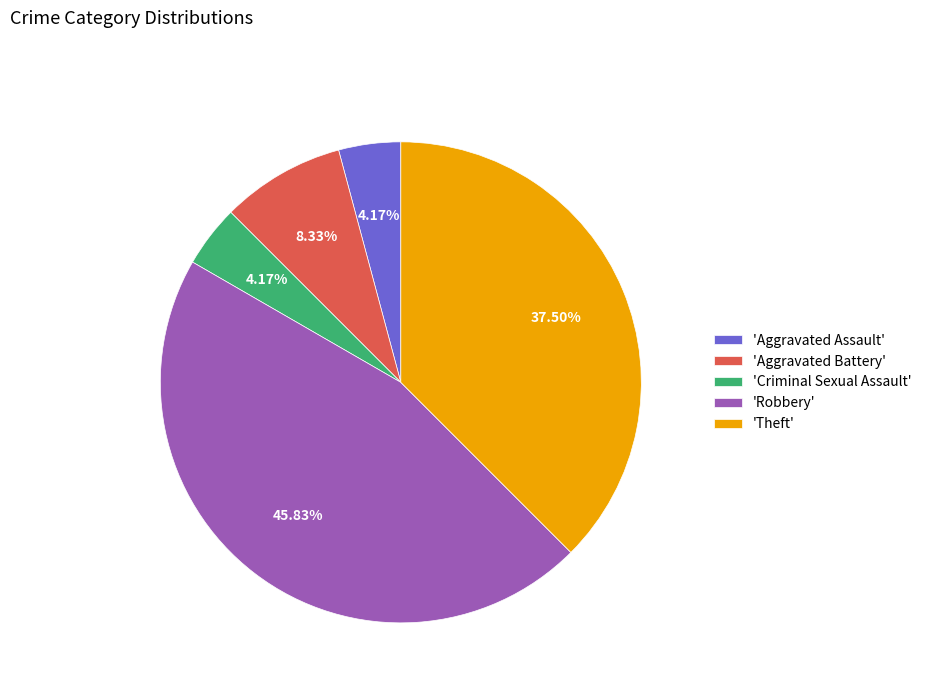

Combined, do 'Criminal Sexual Assault' and 'Aggravated Assault' account for over 50%?

No